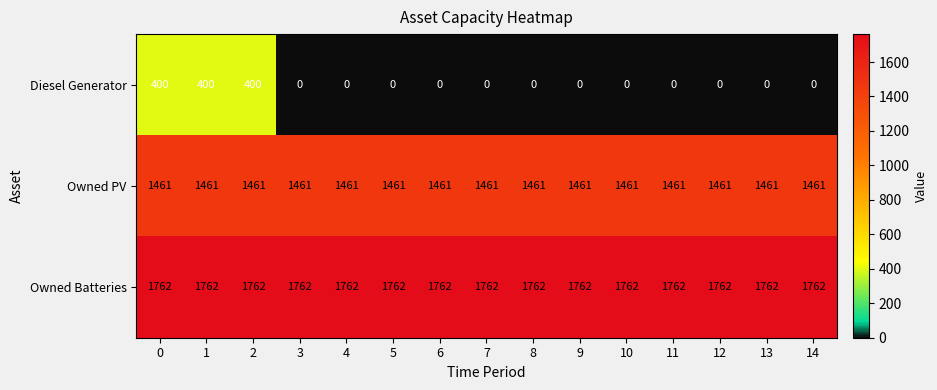

True or false: Diesel Generator has a value of -257 at 4.

False